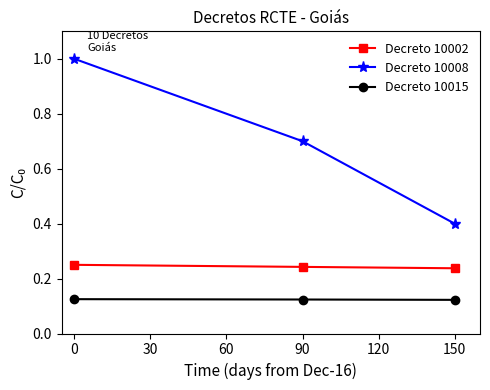

How many lines are shown in the chart?

3